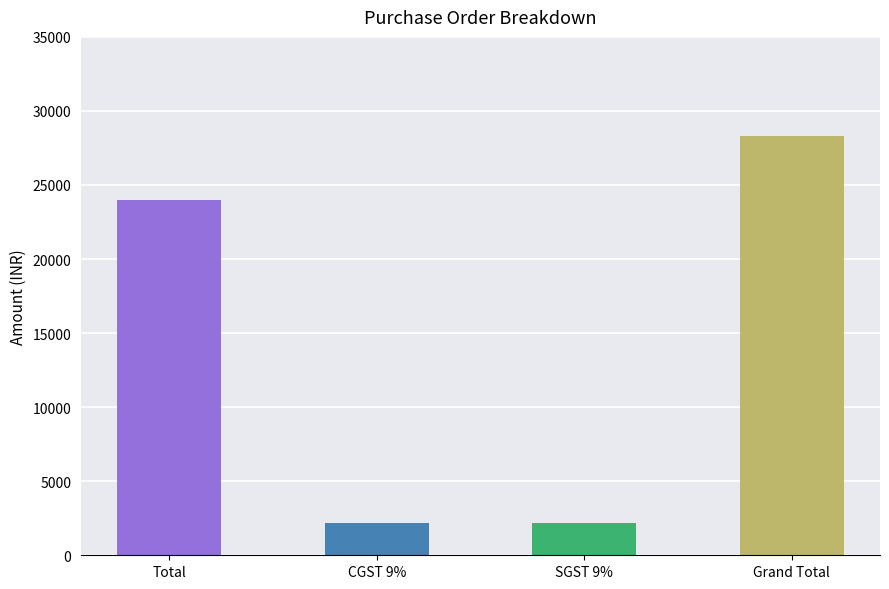

True or false: the data shows 28320 at Grand Total.

True